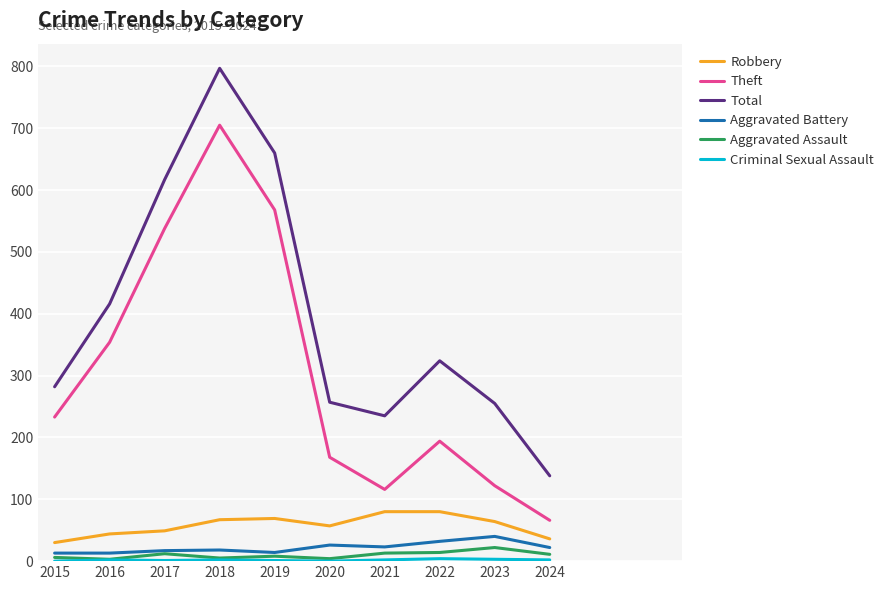

Is it true that Theft equals 122 at 2023?

True